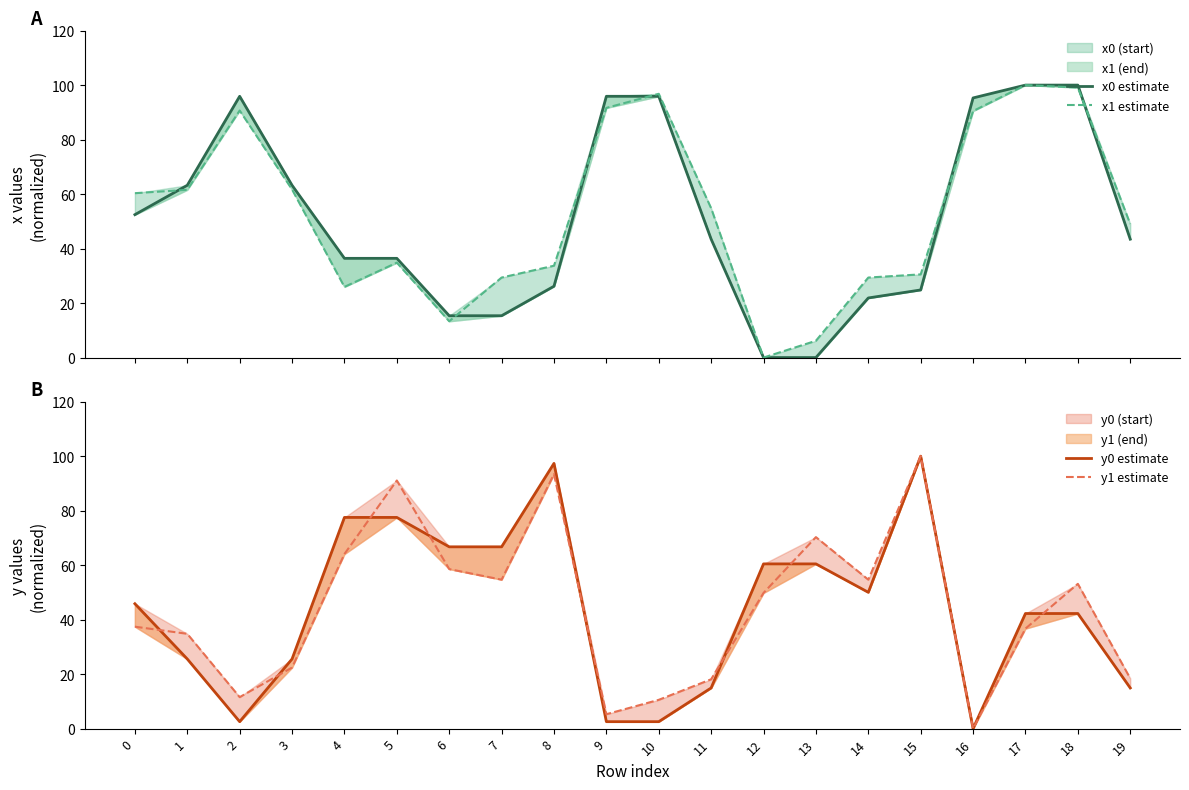

Where does the y1 estimate series first go above 49?

4